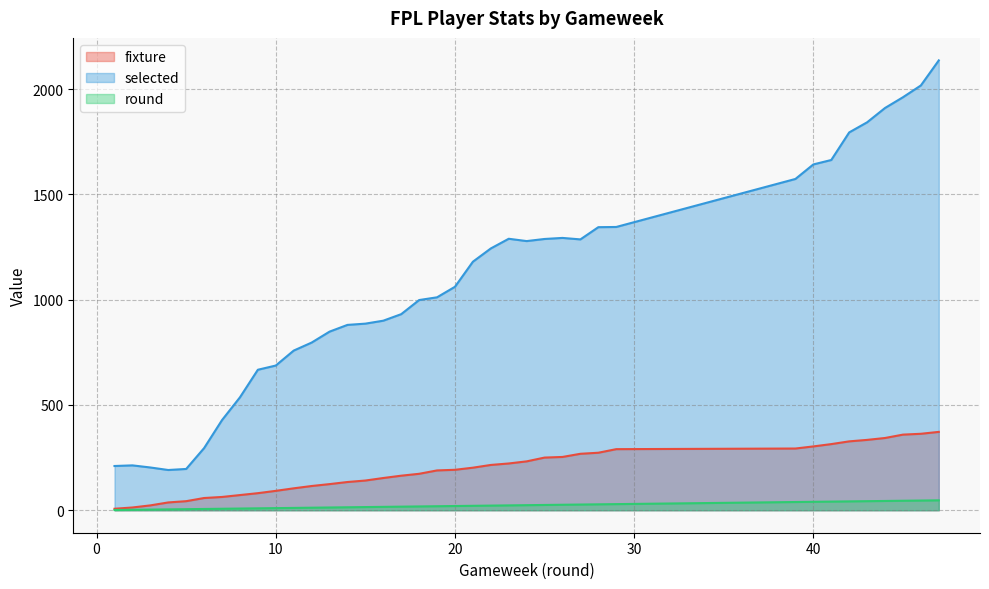

What is the highest value of the fixture series?

372